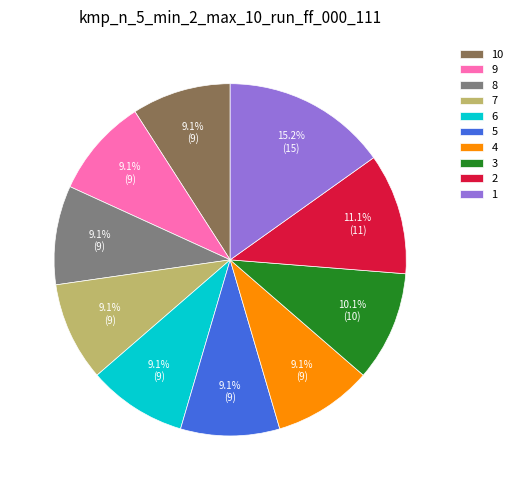

The 4 slice represents 1% of the pie. True or false?

False